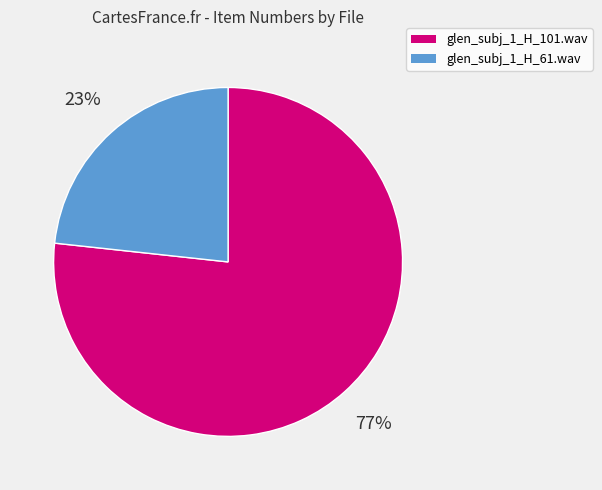

To the nearest percent, what is the combined percentage of glen_subj_1_H_101.wav and glen_subj_1_H_61.wav?

100%